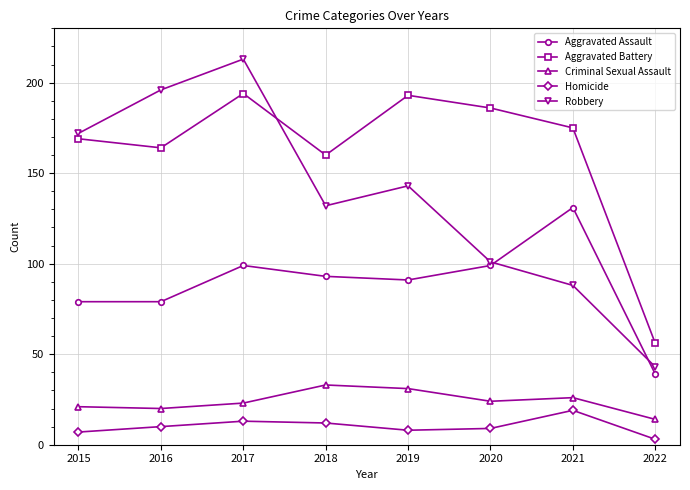

What is the value of the Robbery point at the 6th from the left?

101